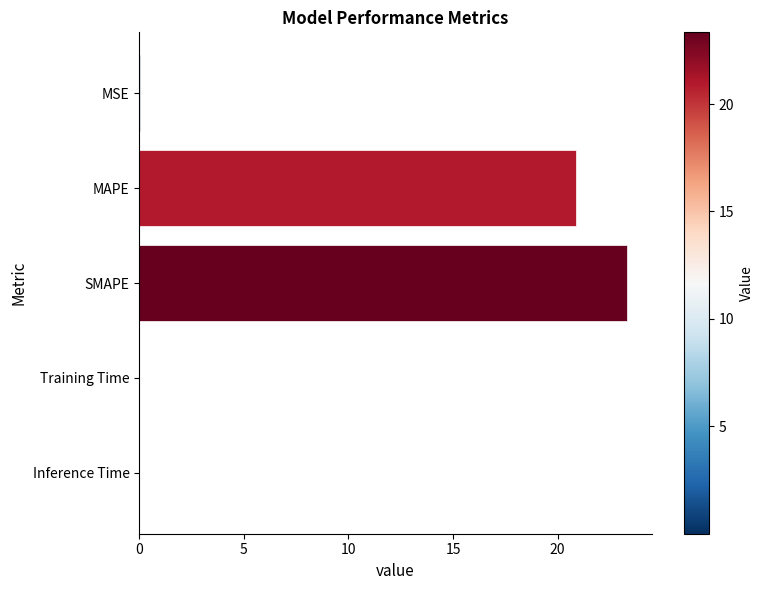

At which label is the value closest to 11?

MAPE